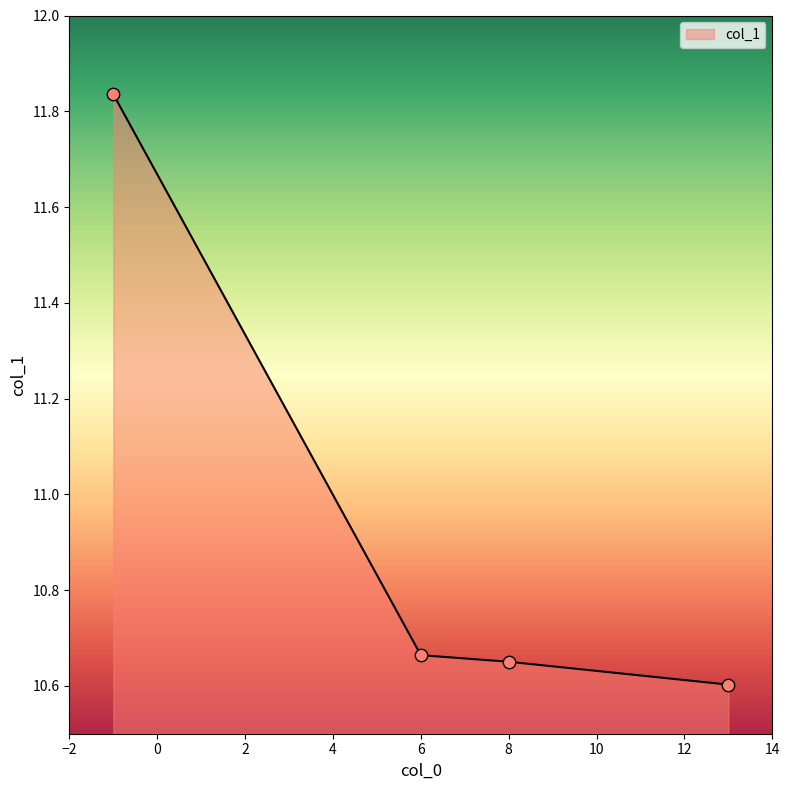

What is the smallest value displayed?

10.6